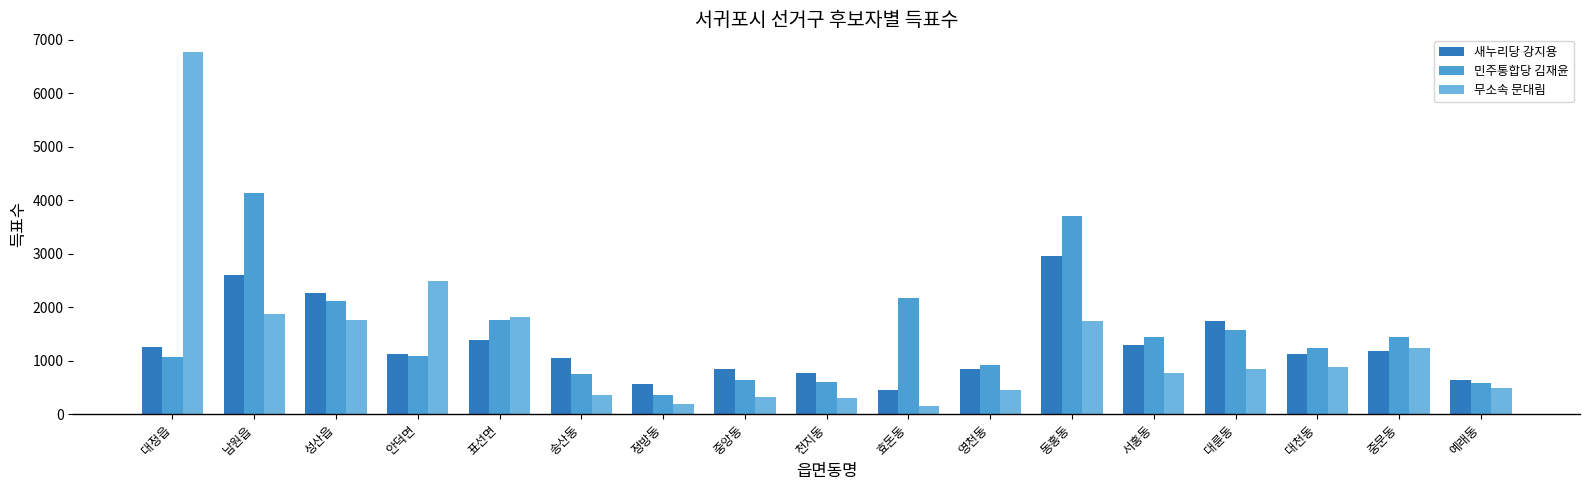

How many distinct data groups are displayed?

3